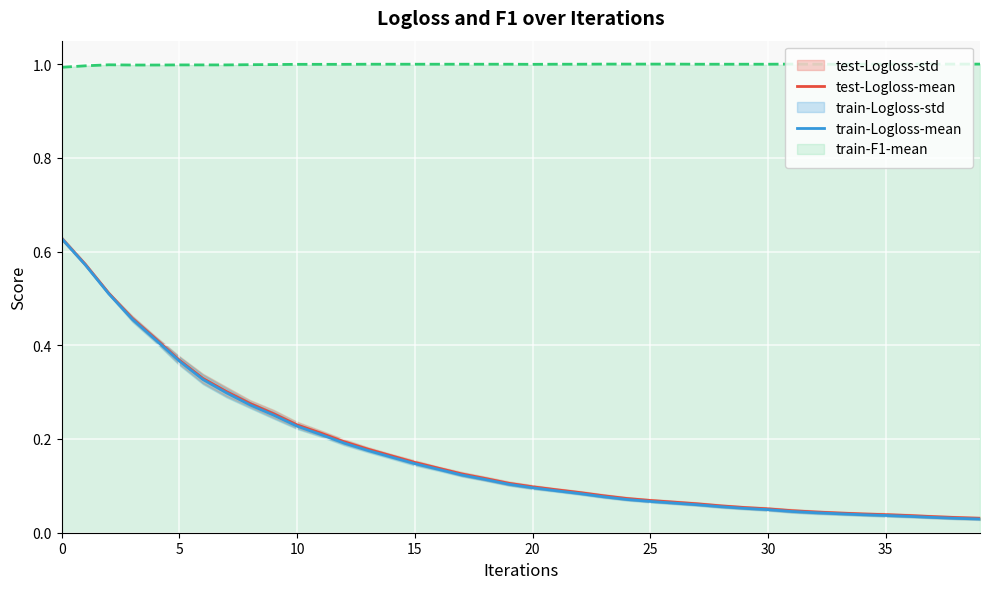

The train-Logloss-mean series shows 0.1 at 24. True or false?

True